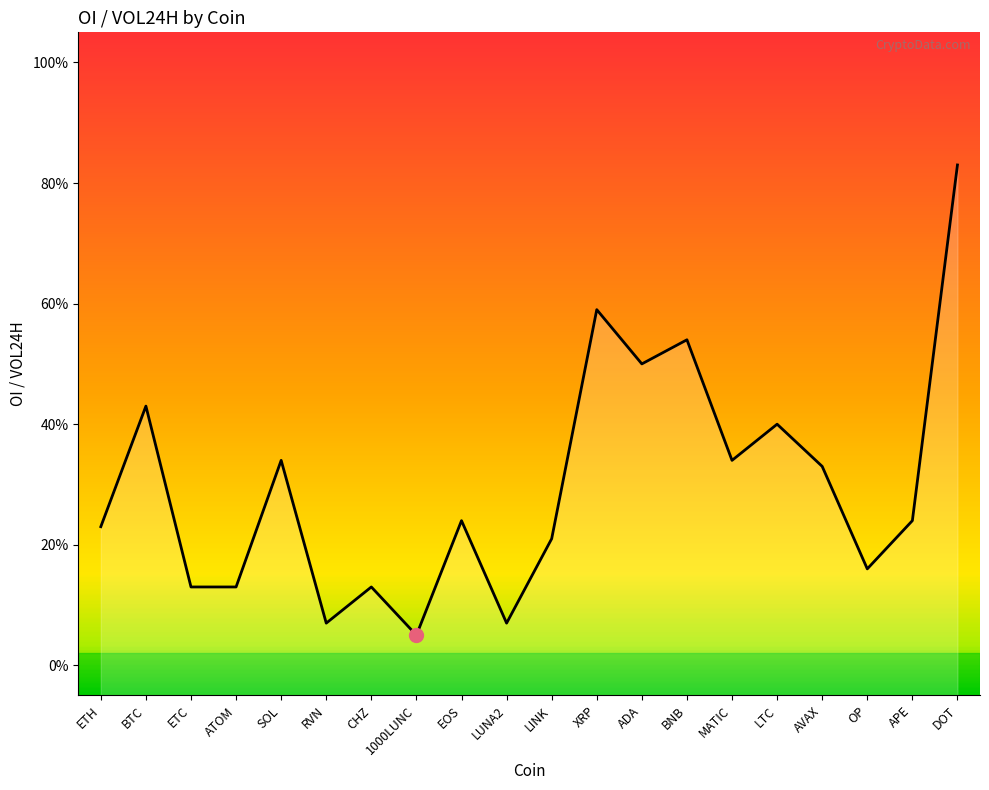

Rank the categories by value from highest to lowest.

DOT, XRP, BNB, ADA, BTC, LTC, SOL, MATIC, AVAX, EOS, APE, ETH, LINK, OP, ETC, ATOM, CHZ, RVN, LUNA2, 1000LUNC